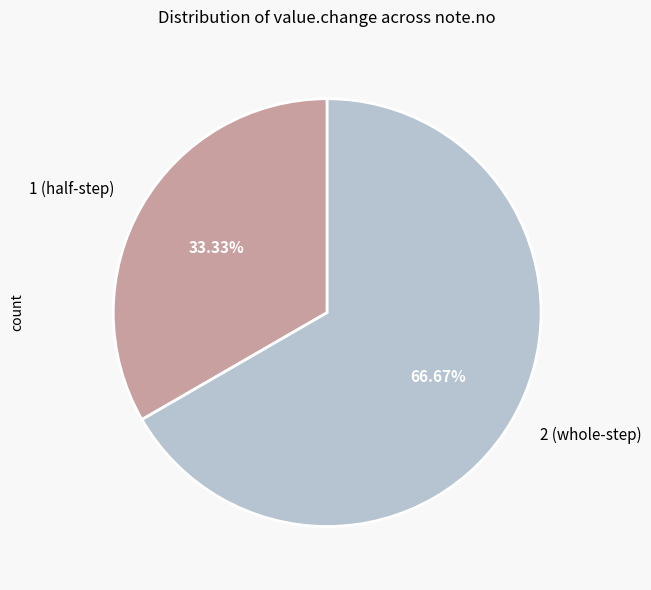

Rank the categories by value from highest to lowest.

2 (whole-step), 1 (half-step)